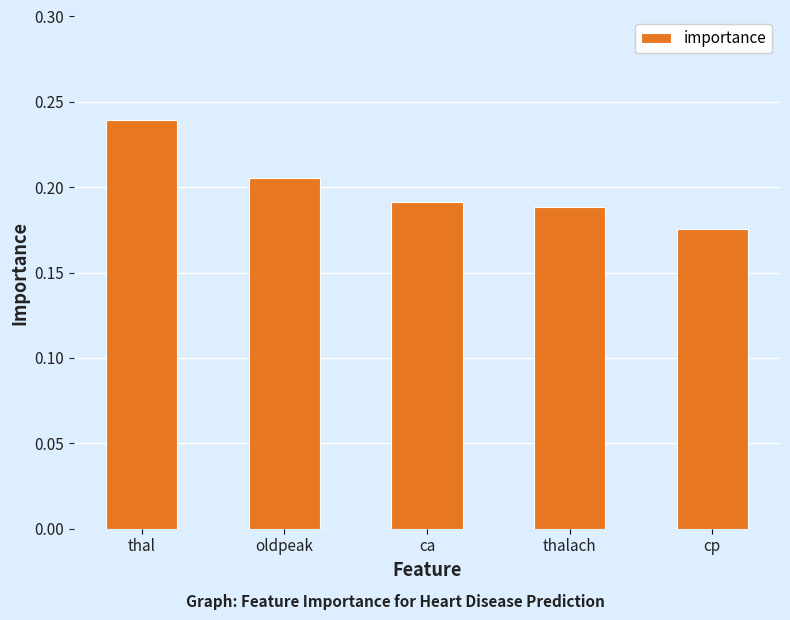

Which label corresponds to the smallest value in the chart?

cp